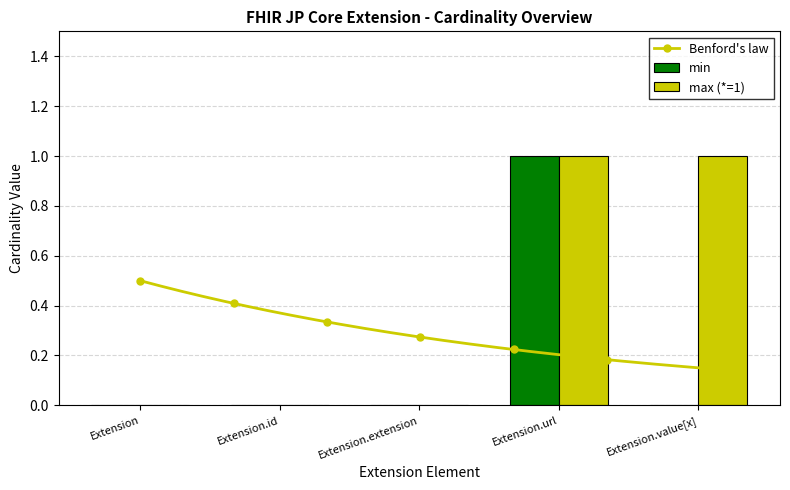

Which series has the widest spread of values?

min